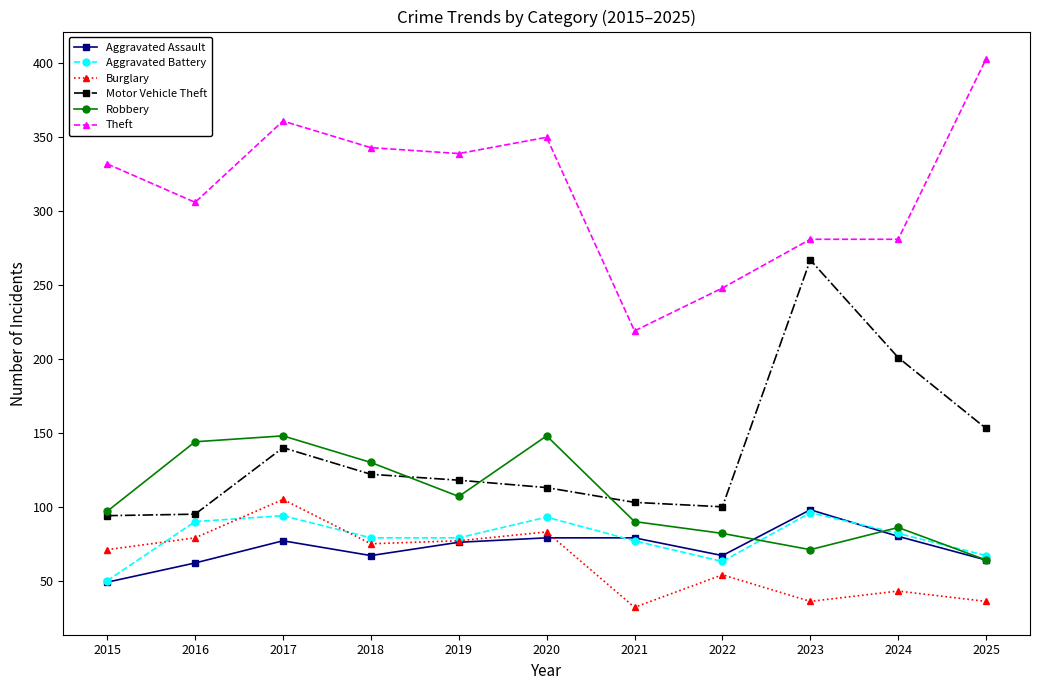

Where is the first local minimum for Aggravated Assault?

2018